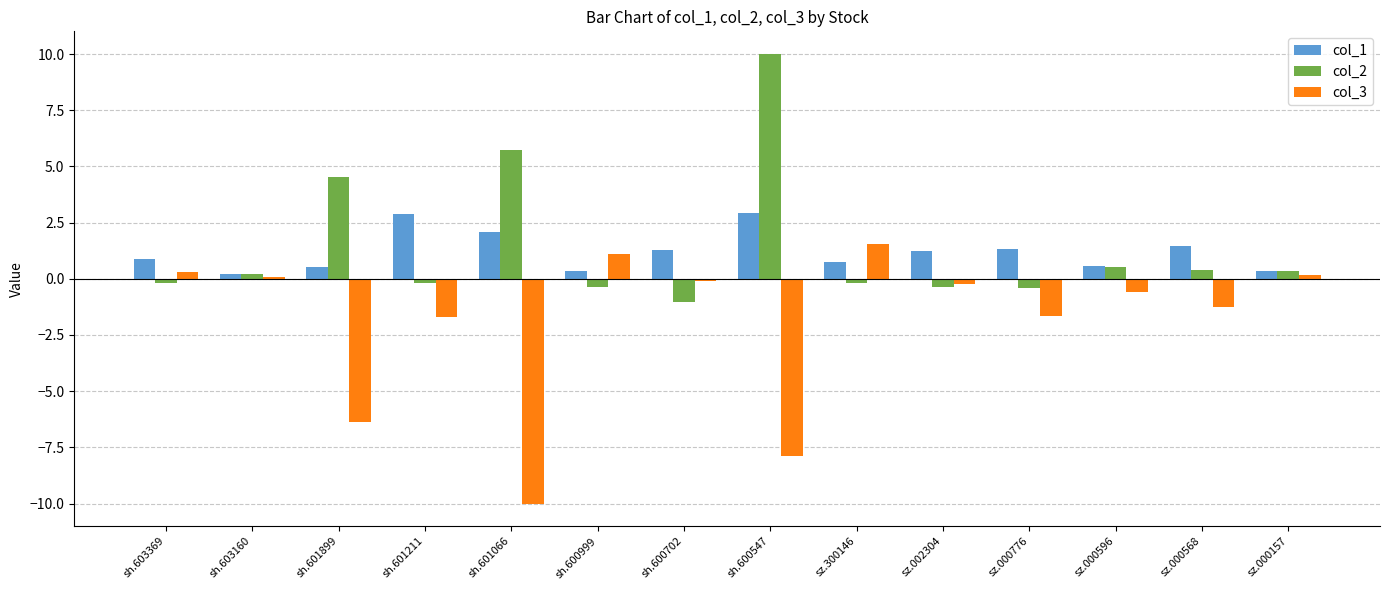

What is the maximum value for col_2?

10.0